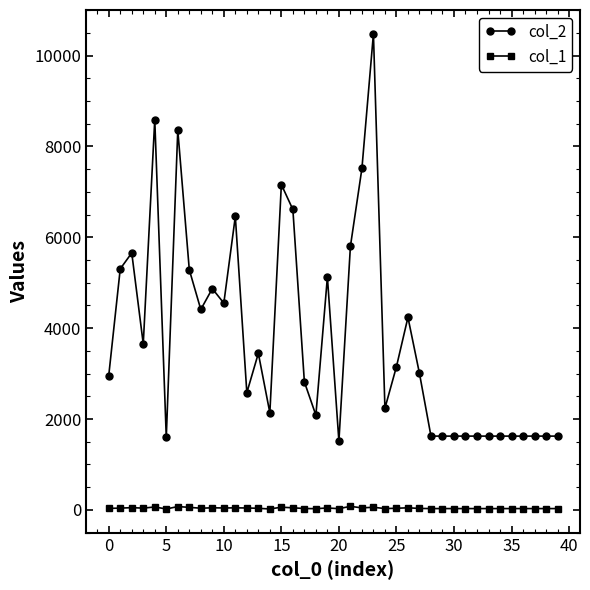

Rank the series by their maximum value, from highest to lowest.

col_2, col_1